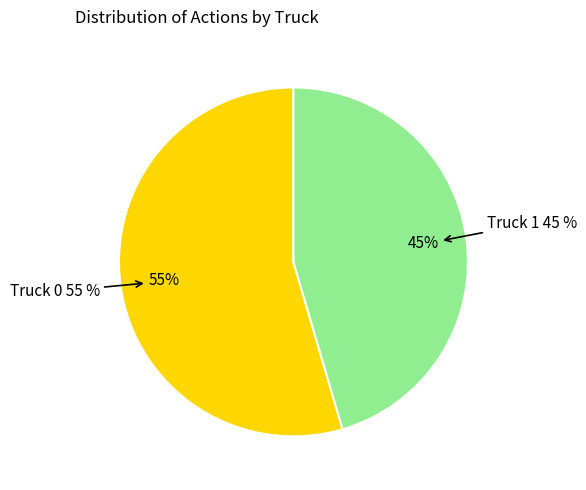

Count the number of slices in the pie.

2